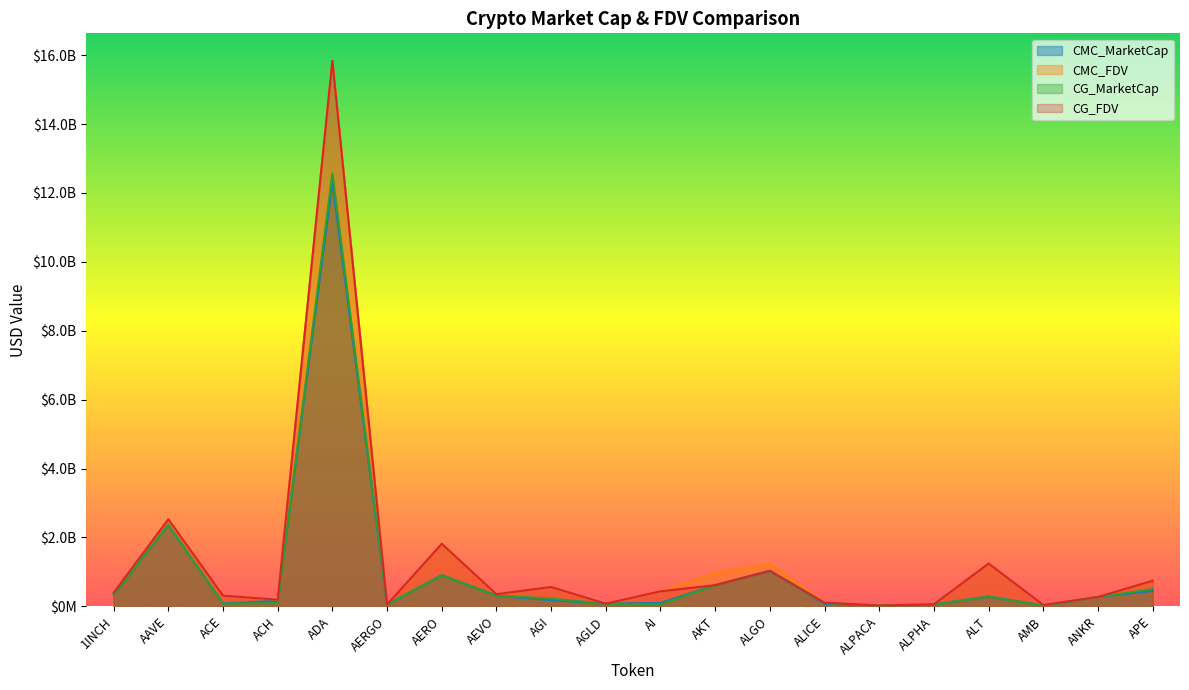

Reading right to left, what are all the values shown in this chart?

CMC_MarketCap: APE=450101488.1	ANKR=271887403.0	AMB=22406431.9	ALT=284155516.0	ALPHA=53715059.0	ALPACA=24569869.9	ALICE=72606011.3	ALGO=1031418040.8	AKT=614999679.7	AI=99907464.9	AGLD=78472203.5	AGI=180749456.0	AEVO=312106444.1	AERO=905830636.8	AERGO=48255731.4	ADA=12308571813.2	ACH=159289181.5	ACE=83107803.5	AAVE=2364137129.0	1INCH=334923109.6
CMC_FDV: APE=744097518.1	ANKR=271887403.0	AMB=41584759.1	ALT=1244945140.7	ALPHA=59949842.6	ALPACA=30618473.0	ALICE=106909804.2	ALGO=1240504400.8	AKT=962404497.6	AI=437351419.5	AGLD=78472203.5	AGI=564167600.0	AEVO=353945358.5	AERO=1820460846.1	AERGO=51887883.5	ADA=15840155268.3	ACH=193593066.4	ACE=313084588.4	AAVE=2529536957.3	1INCH=393809803.5
CG_MarketCap: APE=502169137.0	ANKR=272183106.0	AMB=19749943.0	ALT=287181371.0	ALPHA=53668727.0	ALPACA=24568157.0	ALICE=98518469.0	ALGO=1031848342.0	AKT=612937306.0	AI=56874922.0	AGLD=78596376.0	AGI=223905864.0	AEVO=311918510.0	AERO=903322734.0	AERGO=48194924.0	ADA=12565622487.0	ACH=95759717.0	ACE=83111102.0	AAVE=2362649166.0	1INCH=334898049.0
CG_FDV: APE=744345874.0	ANKR=272183106.0	AMB=41377028.0	ALT=1242985196.0	ALPHA=59898132.0	ALPACA=24568157.0	ALICE=106988383.0	ALGO=1031848351.0	AKT=615030737.0	AI=437499397.0	AGLD=78596376.0	AGI=562605508.0	AEVO=353732232.0	AERO=1815464796.0	AERGO=51822499.0	ADA=15832096461.0	ACH=193700852.0	ACE=311622840.0	AAVE=2527930521.0	1INCH=393780337.0